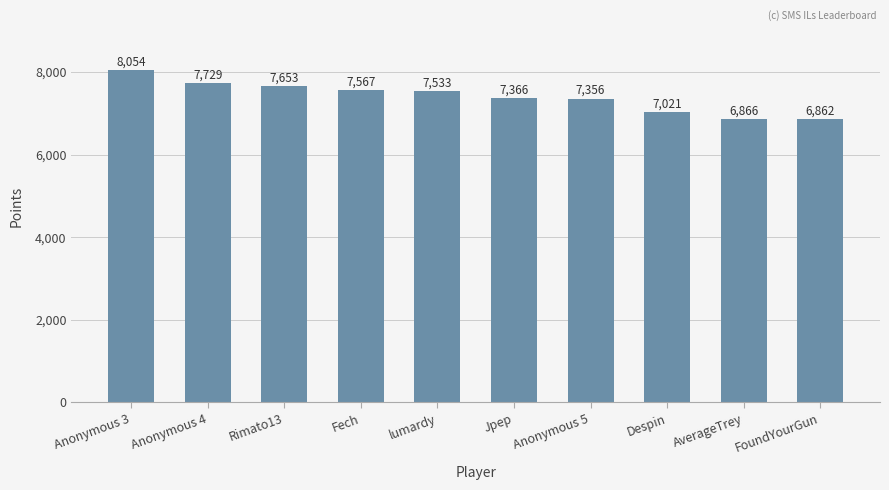

True or false: the data shows 7729 at Anonymous 4.

True